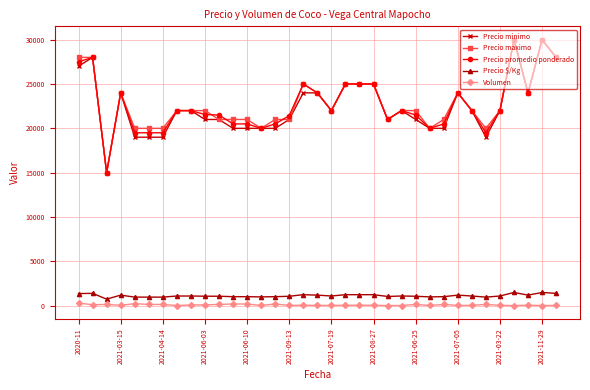

True or false: Precio $/Kg has more than 2 interior local peaks.

True